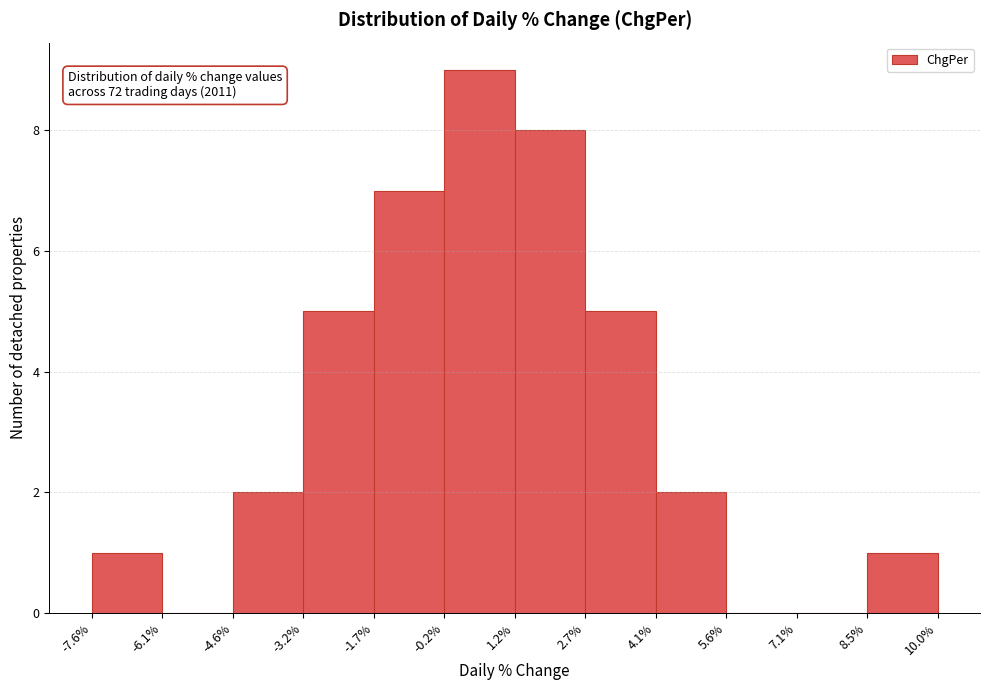

Over which range of the x-axis is the bar tallest?

-0.2% to 1.2%